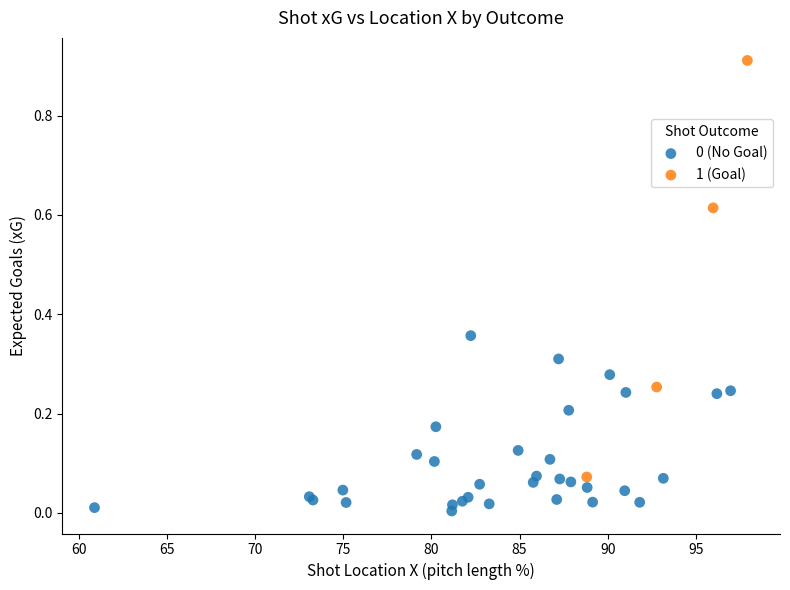

Which series has the largest Y range (max minus min)?

1 (Goal)